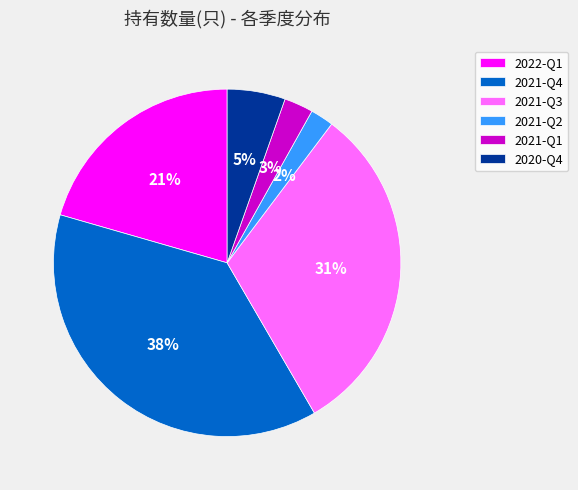

Between 2021-Q2 and 2021-Q1, which is larger?

2021-Q1